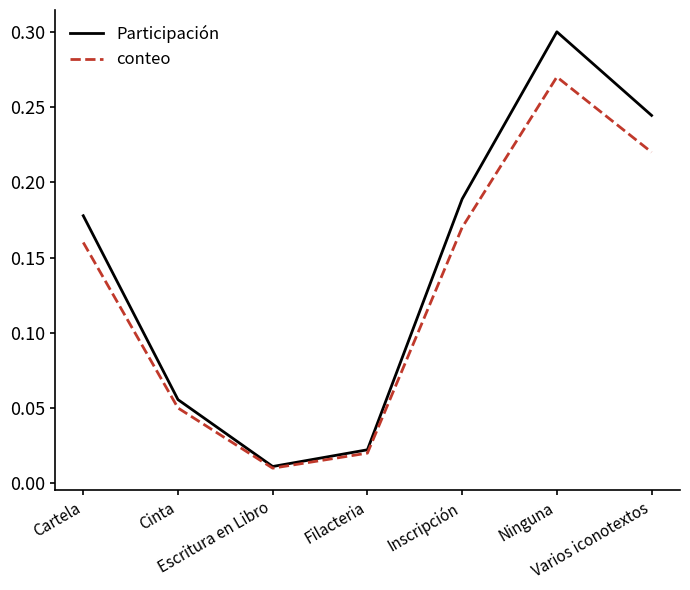

What is the total value across all series at Ninguna?

0.6